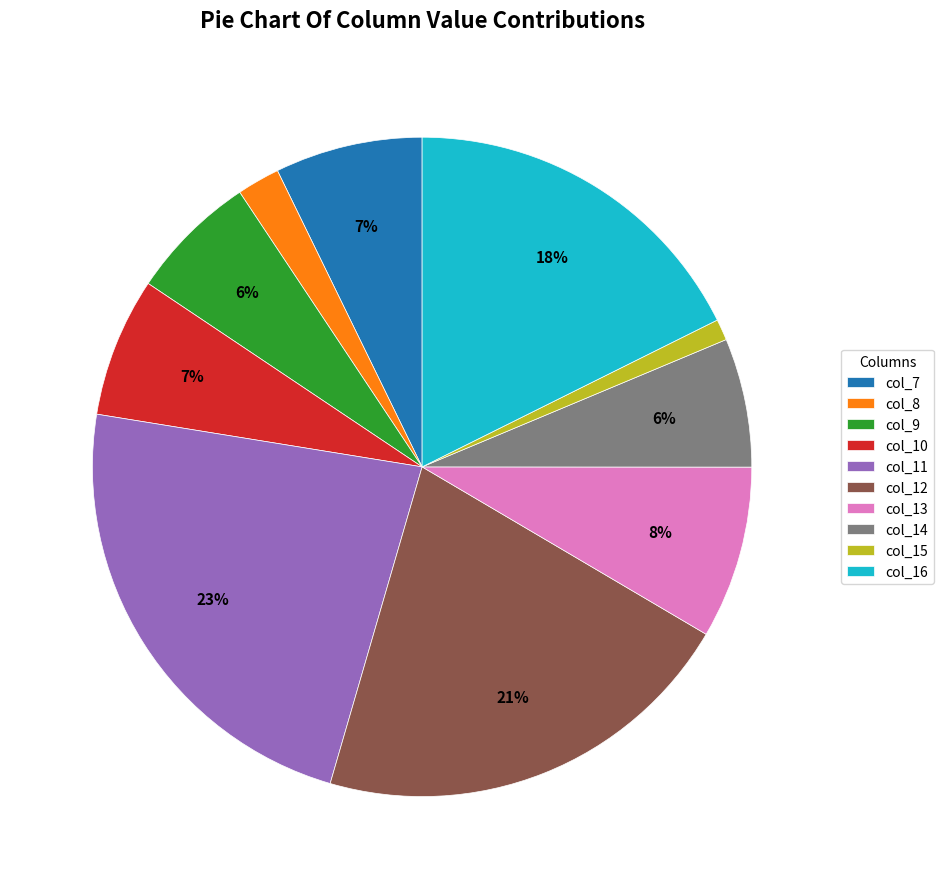

Do col_8 and col_11 together represent more than half of the pie?

No